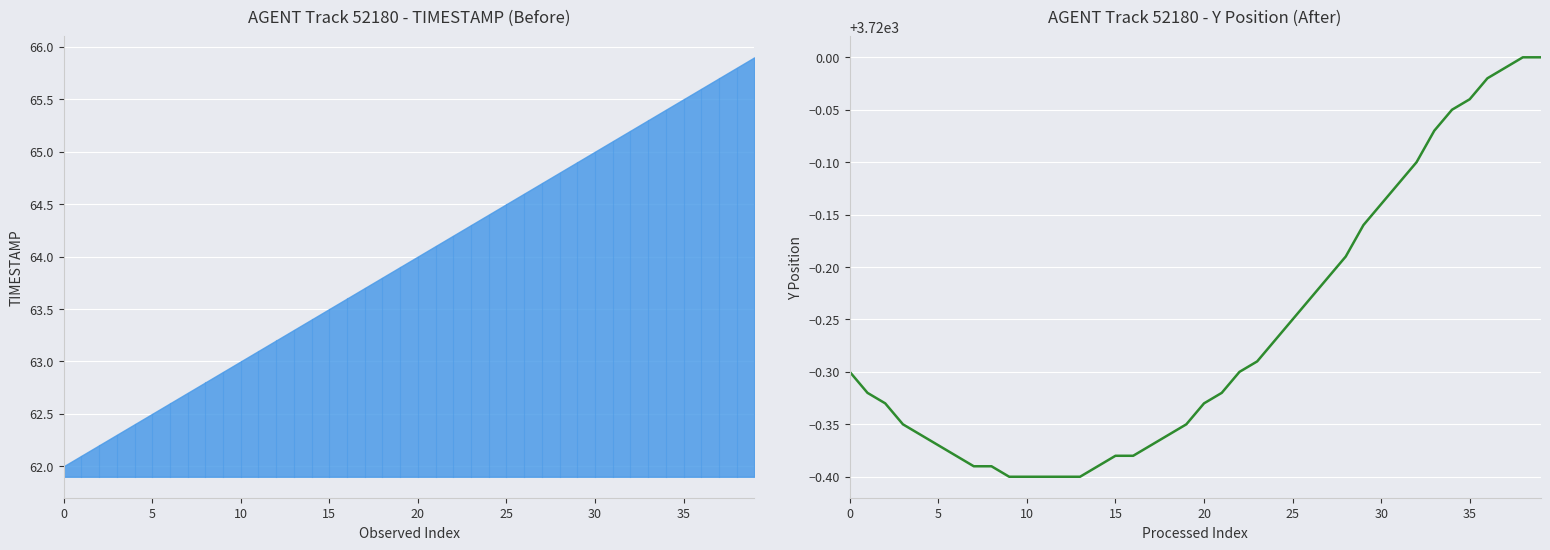

Is this an area chart (filled region under the line)?

No